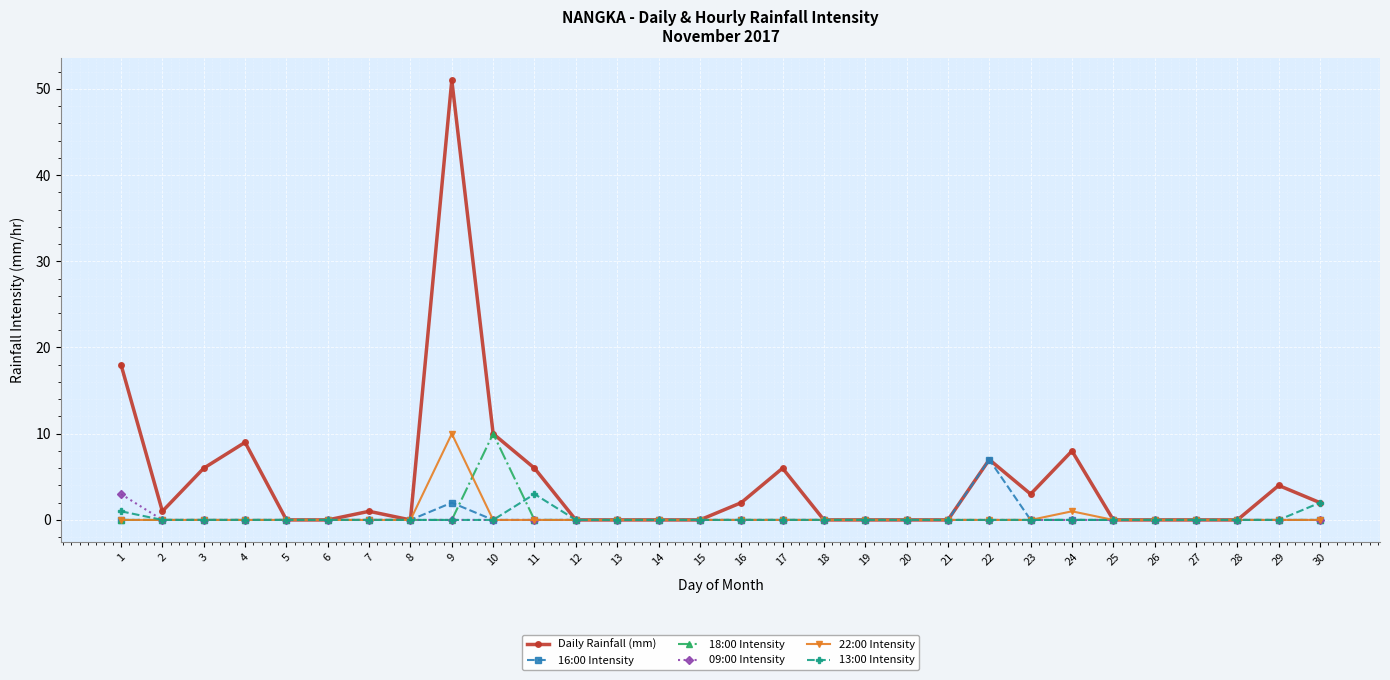

At which category does the chart reach its peak across all series?

9